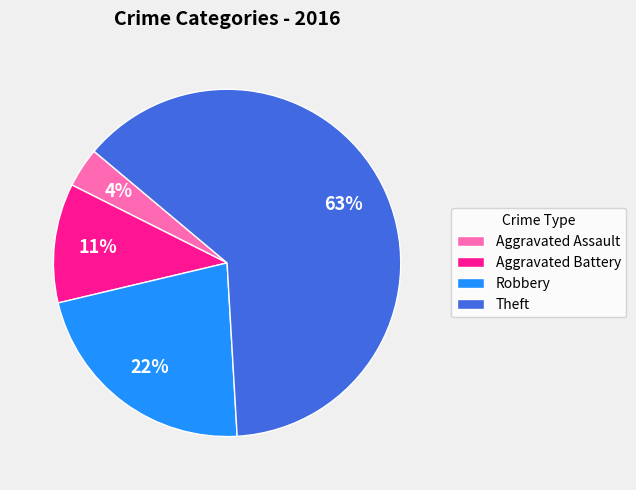

Is it true that Theft is 63% of the pie?

True